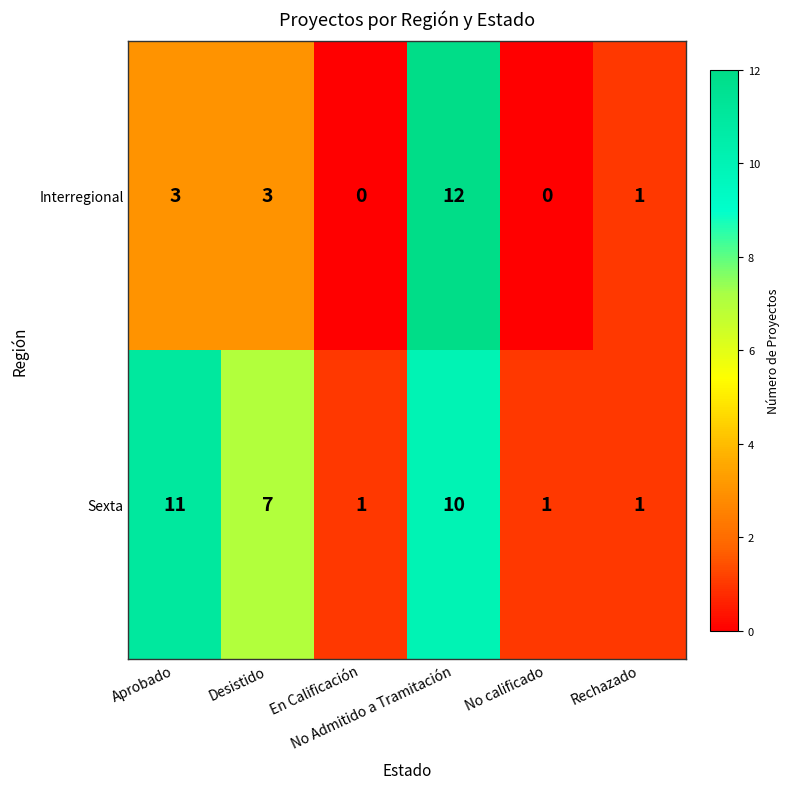

What is the maximum value shown in the chart?

12